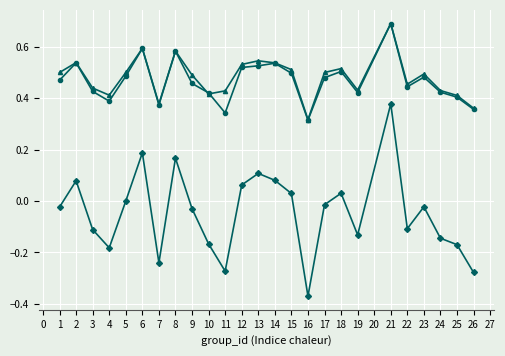

What is the maximum value shown in the chart?

0.7